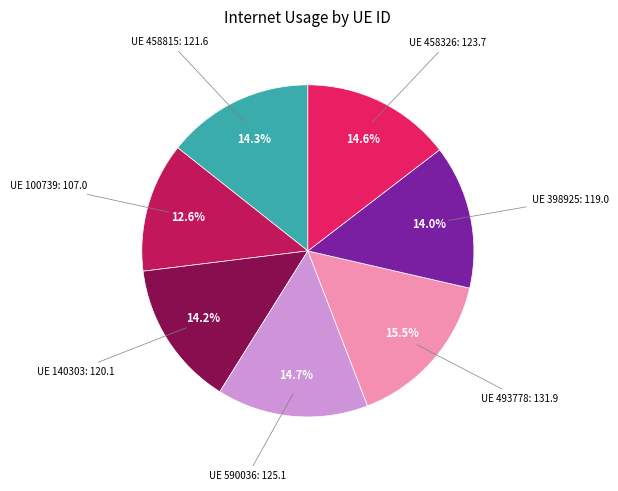

Is there any slice that represents more than half of the pie?

No